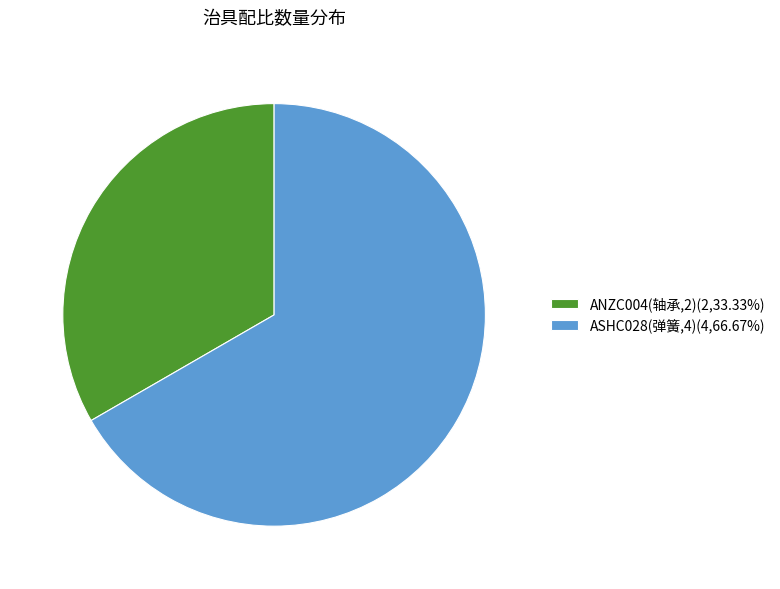

What is the ratio of the value at ASHC028(弹簧,4) to the value at ANZC004(轴承,2)?

2.0